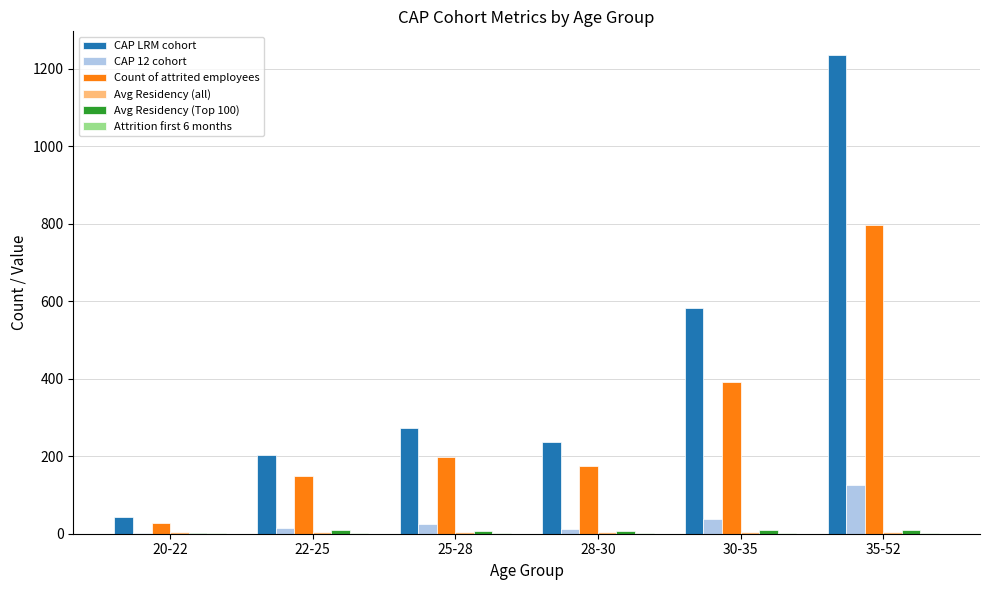

How many groups of bars are there?

6